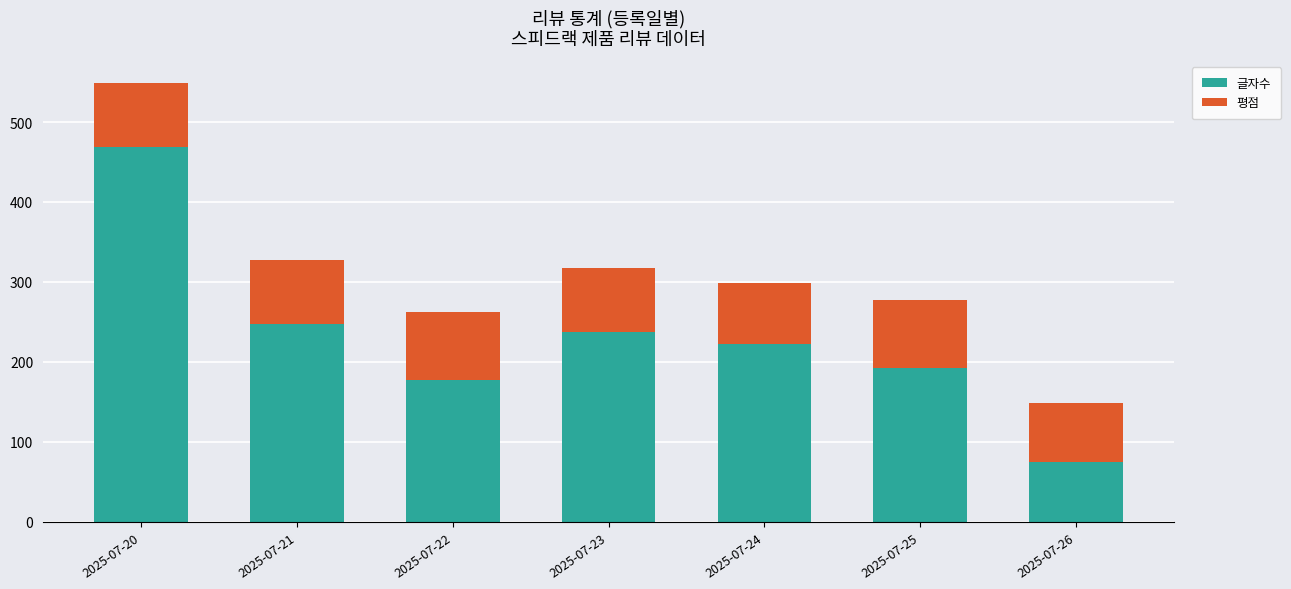

Is it true that 글자수 equals 46 at 2025-07-26?

False